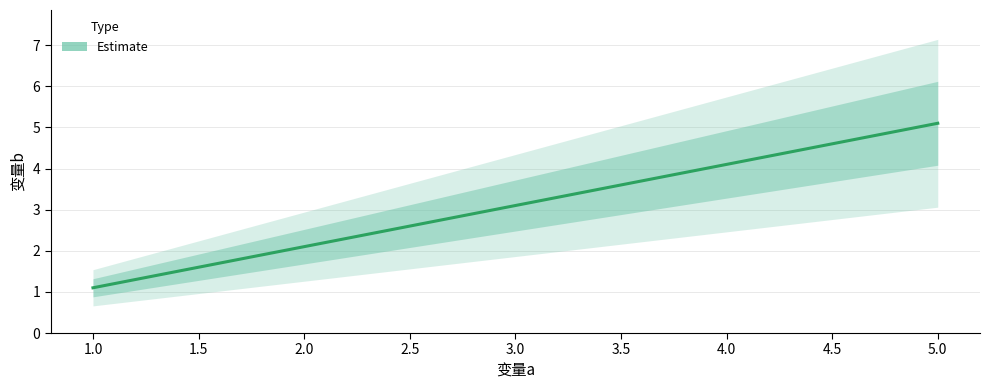

What is the difference between the second highest and second lowest values?

2.0